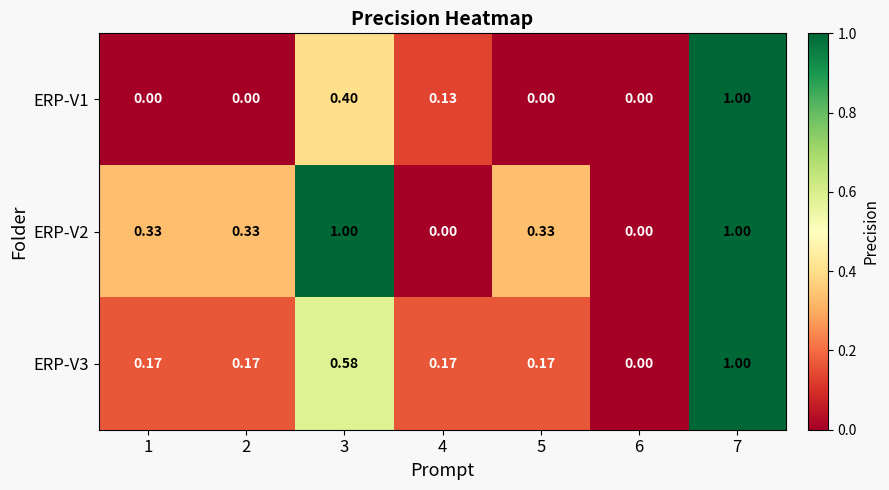

How many positive values does the ERP-V2 series have?

5